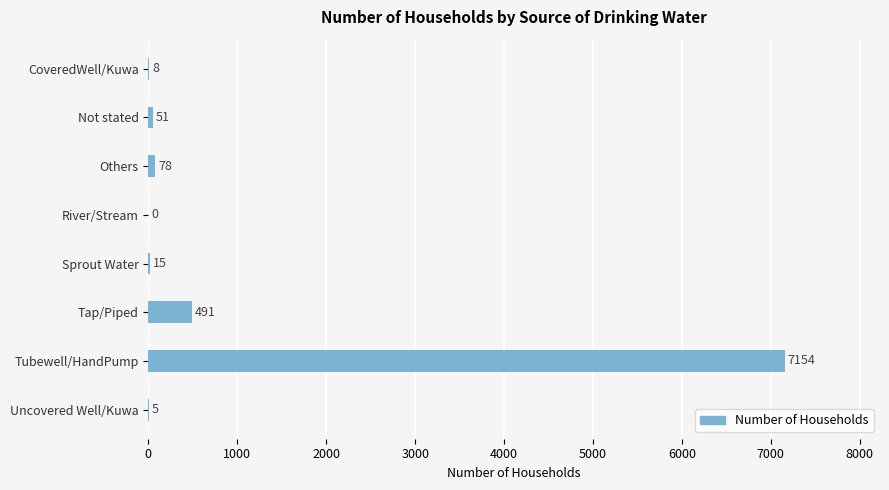

True or false: the data shows -3499 at River/Stream.

False